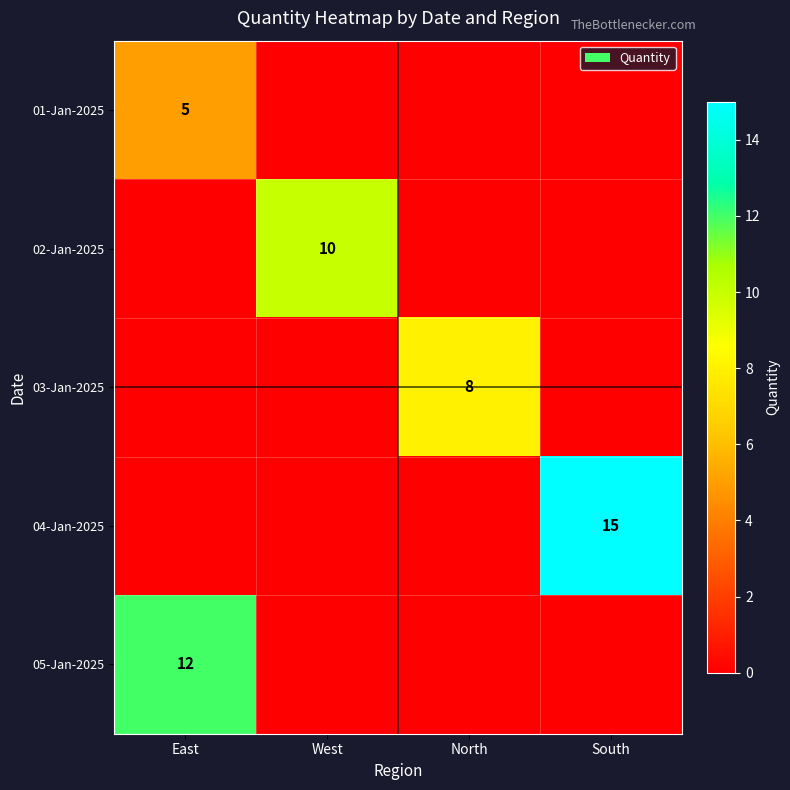

True or false: 01-Jan-2025 has a value of 1 at East.

False